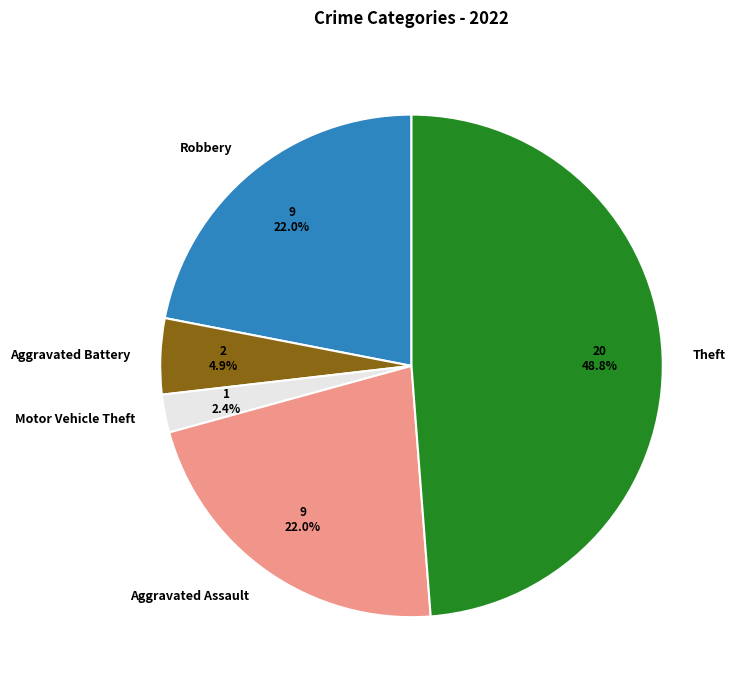

Is Aggravated Battery the majority of the pie?

No